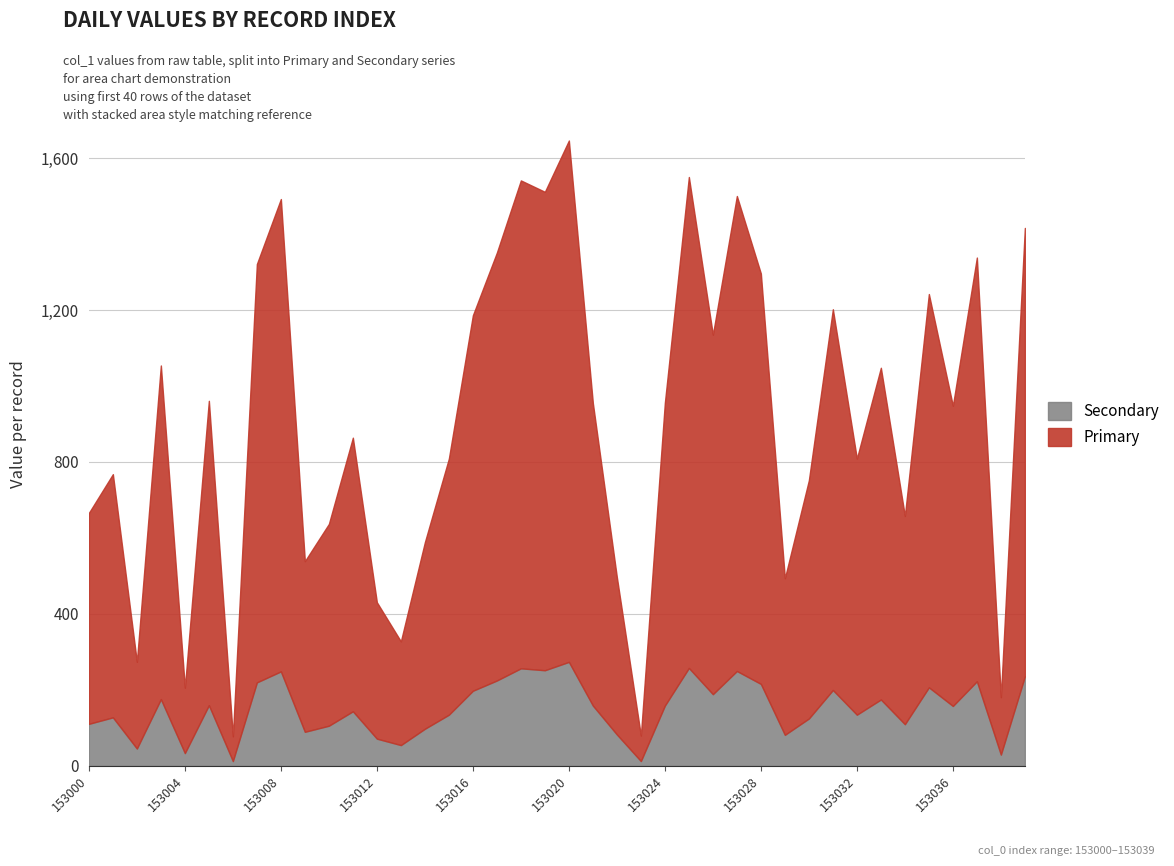

What is the spread (max minus min) of values at 153003?

702